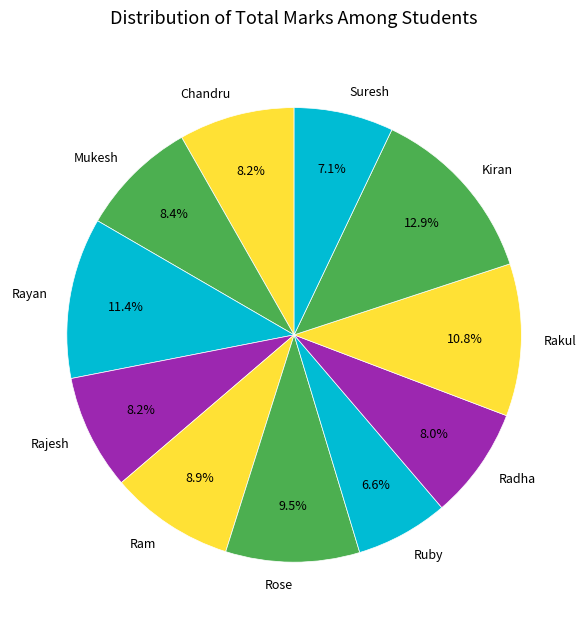

To the nearest percent, what percentage of the pie is Chandru?

8%